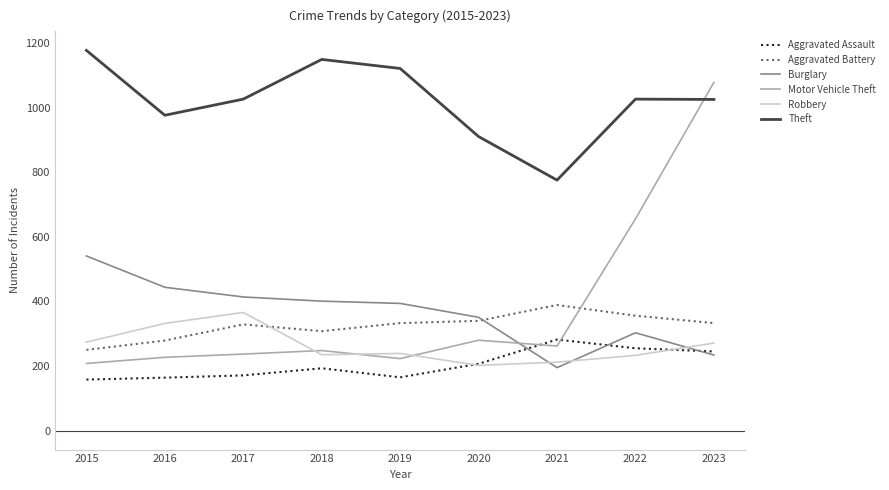

True or false: Theft and Burglary cross at least once.

False